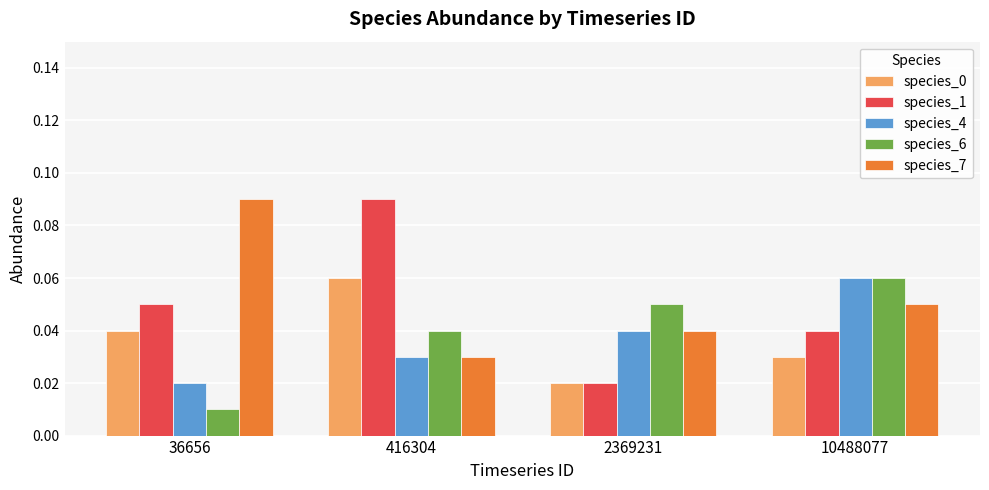

Rank the categories by species_6 value from highest to lowest.

10488077, 2369231, 416304, 36656